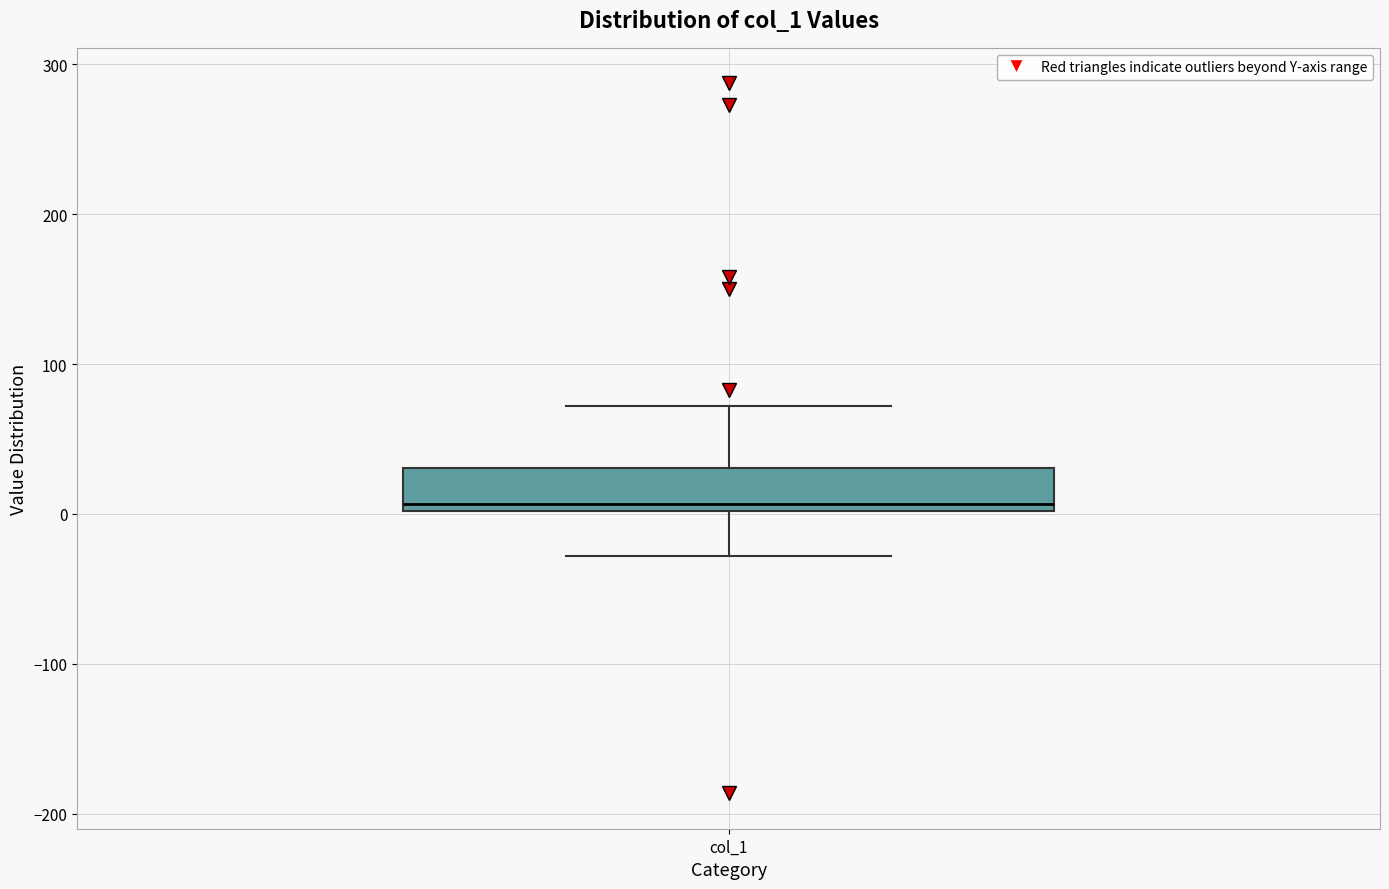

Read this box plot against the y-axis: the position of the median line, the range covered by the box, and the ends of both whiskers. The values are not printed on the chart, so give them approximately, as read against the axis.

median 10, box 0 to 30, whiskers -30 to 70